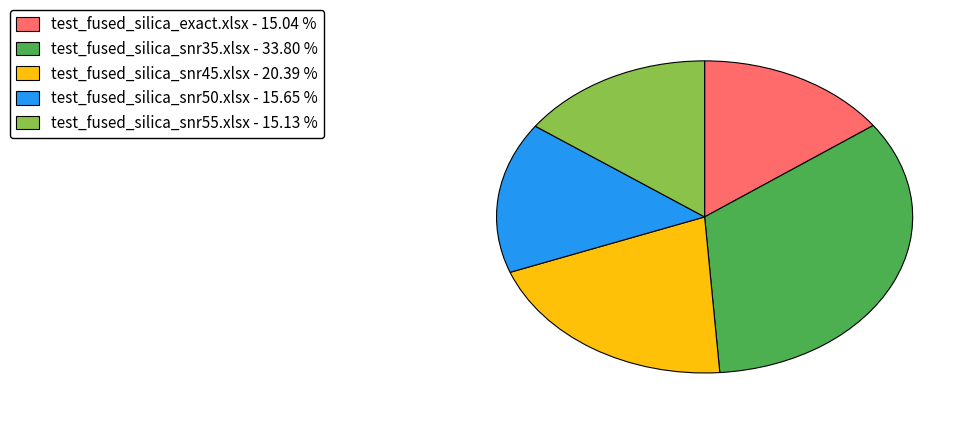

Approximately how many times larger is the value at test_fused_silica_snr35.xlsx compared to test_fused_silica_exact.xlsx?

2.2